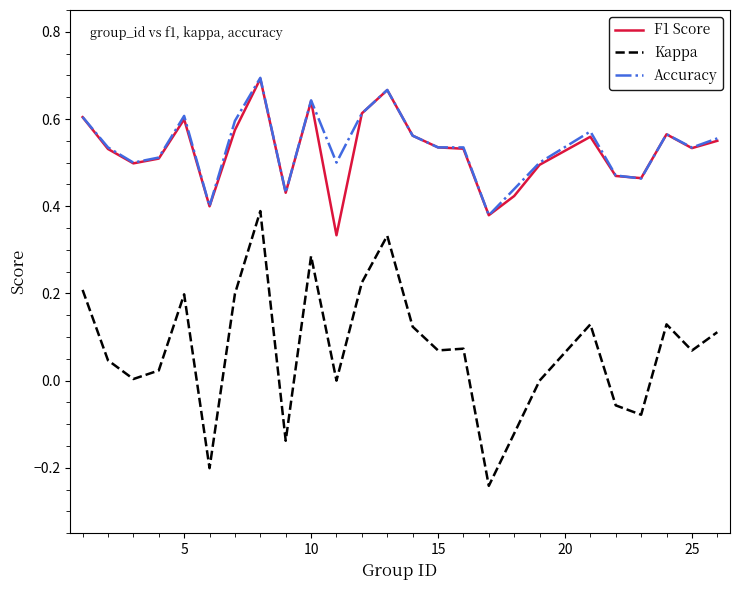

True or false: Accuracy and Kappa cross at least once.

False